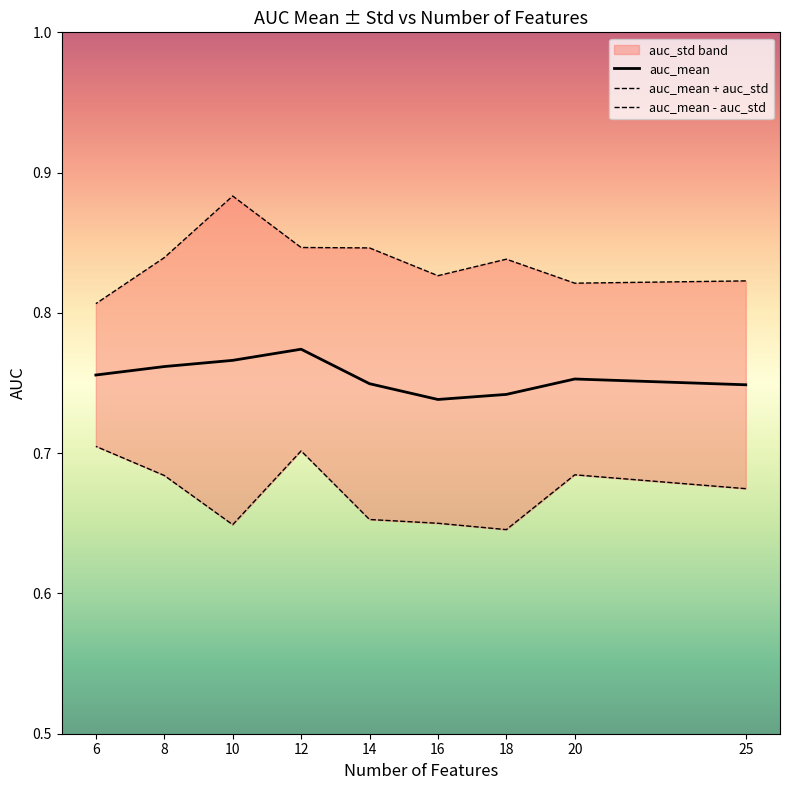

Reading left to right, transcribe all the data shown in this chart.

auc_mean: 0.7	0.8	0.7	0.7	0.7	0.8	0.8	0.8	0.8
auc_mean + auc_std: 0.8	0.8	0.8	0.8	0.8	0.8	0.9	0.8	0.8
auc_mean - auc_std: 0.7	0.7	0.6	0.7	0.7	0.7	0.6	0.7	0.7